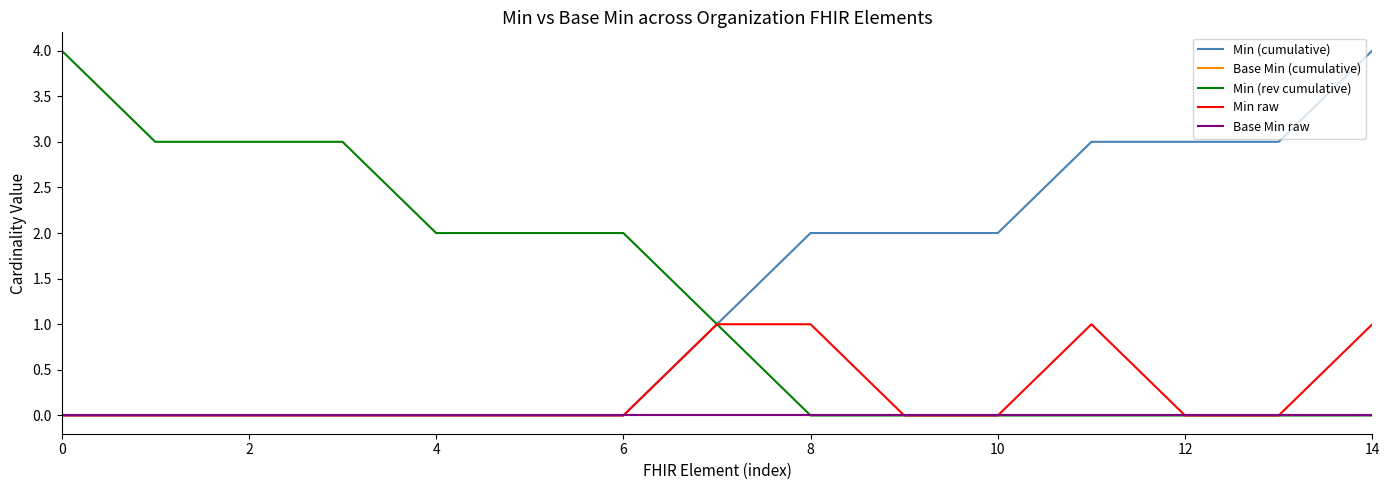

Does the chart display data point markers on the line(s)?

No